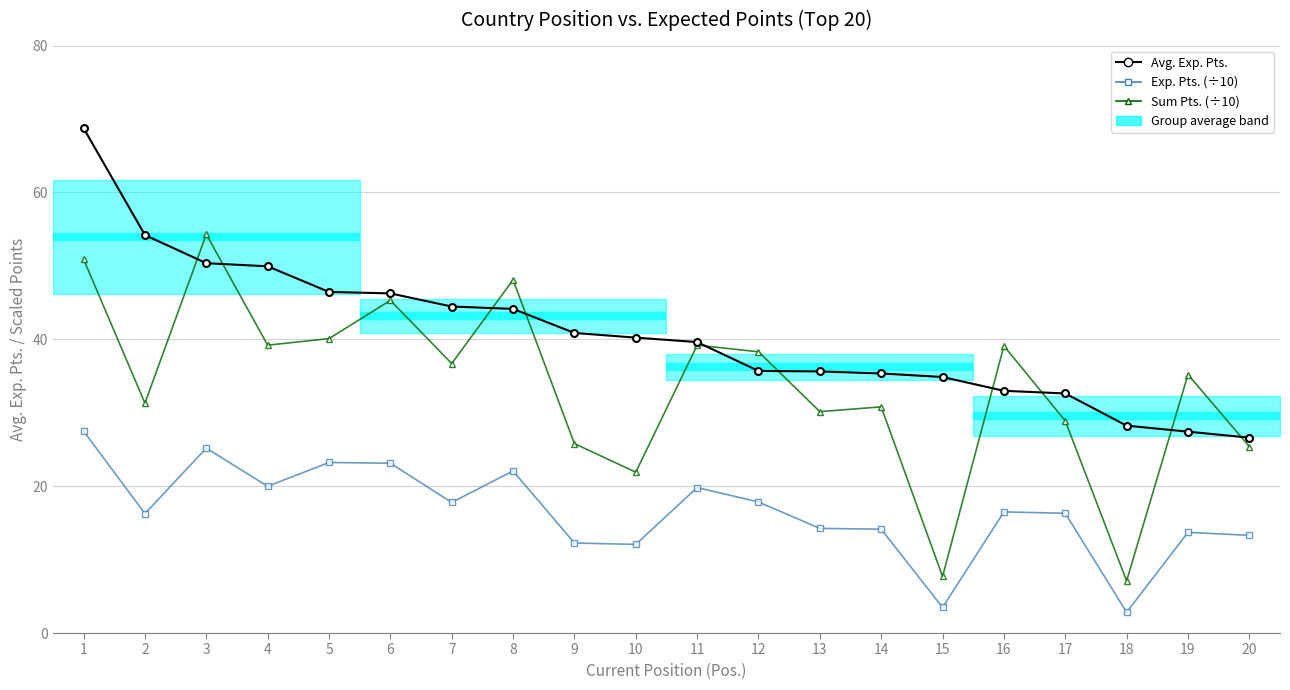

What are all the series names shown in the legend?

Avg. Exp. Pts., Exp. Pts. (÷10), Sum Pts. (÷10)